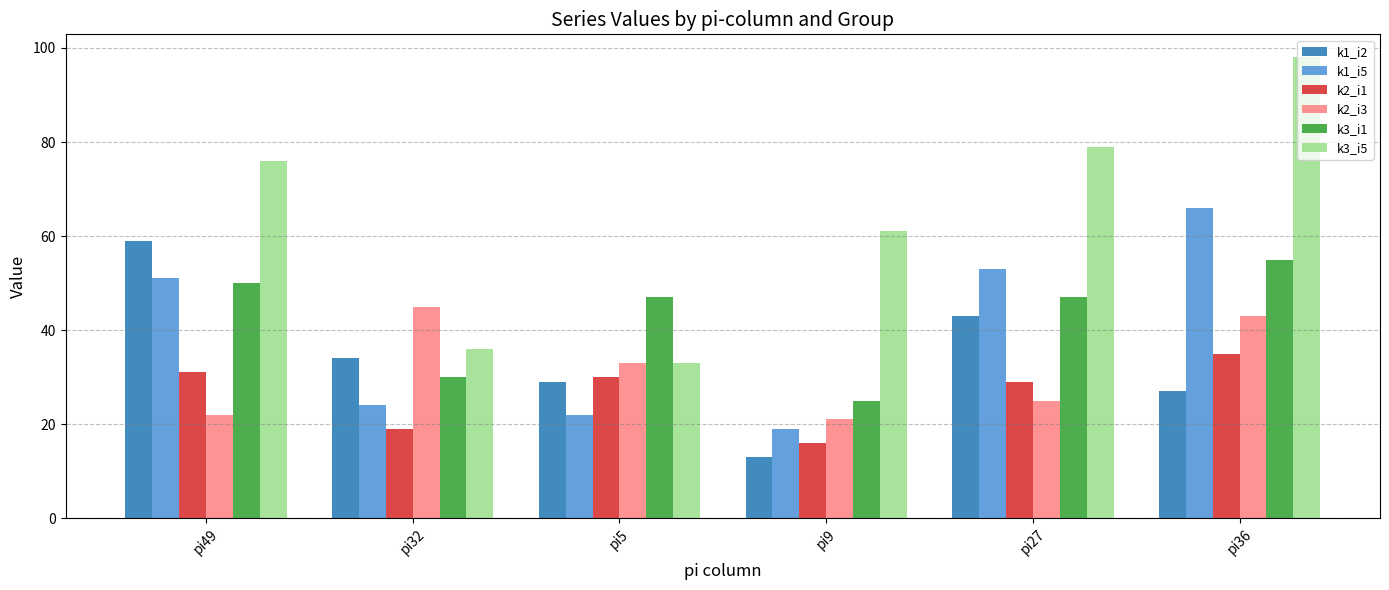

True or false: k2_i3 has a value of 22 at pi49.

True